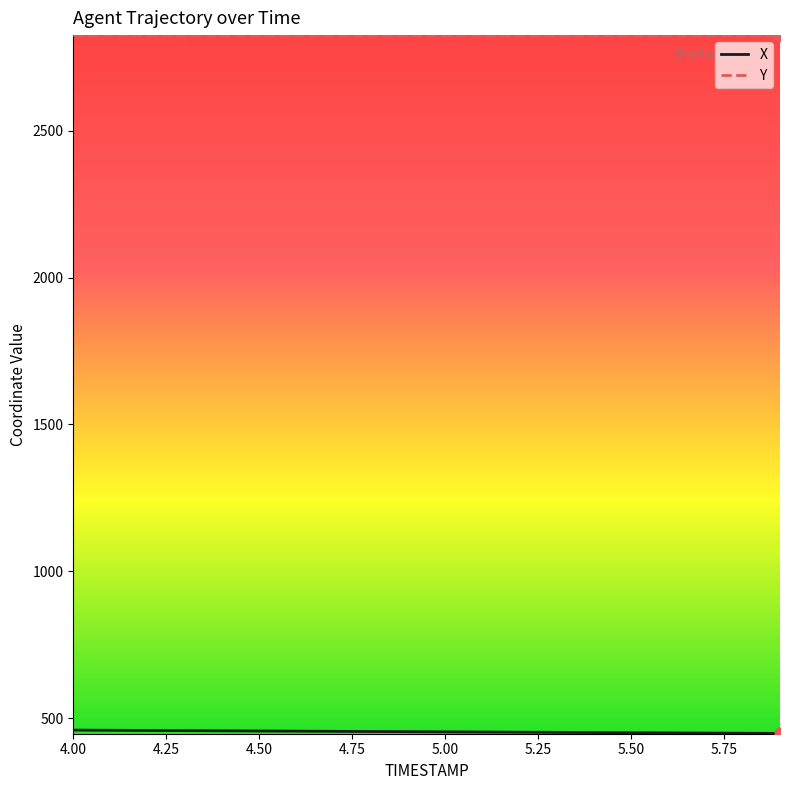

Which series has the largest total across all categories?

Y